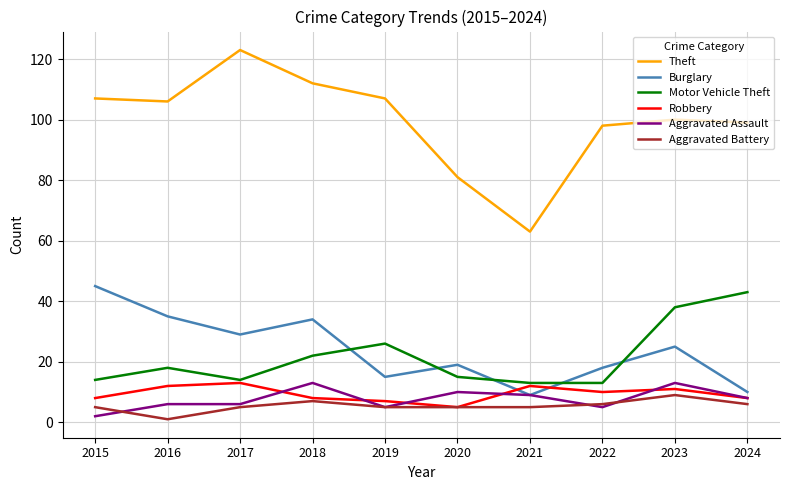

Is this an area chart (filled region under the line)?

No